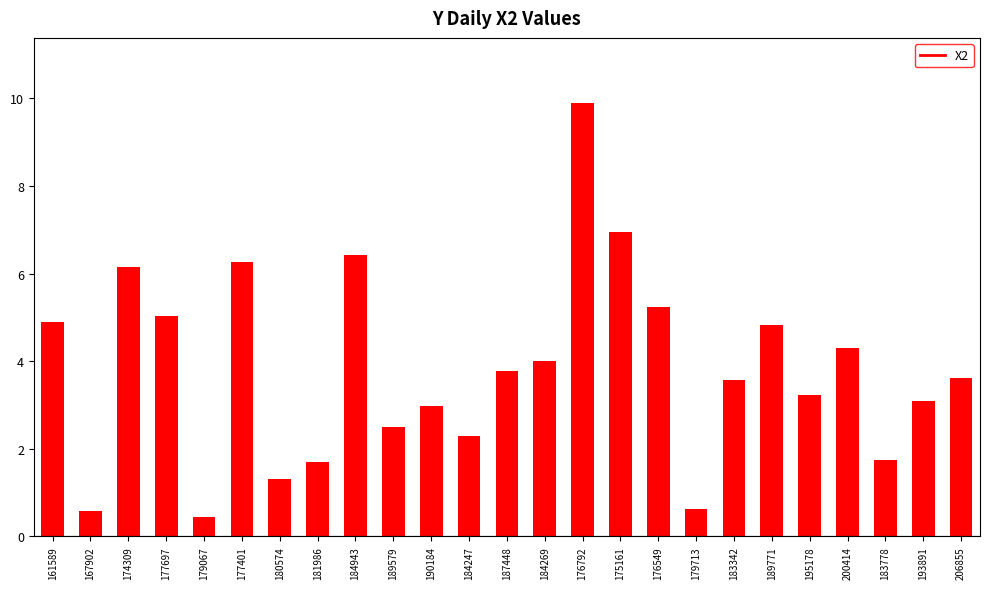

Which has a higher value, 183342 or 181986?

183342